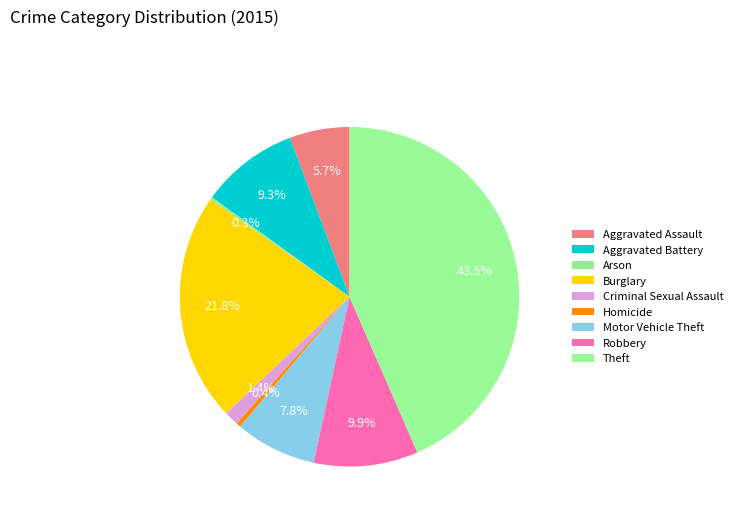

Is there any slice that represents more than half of the pie?

No